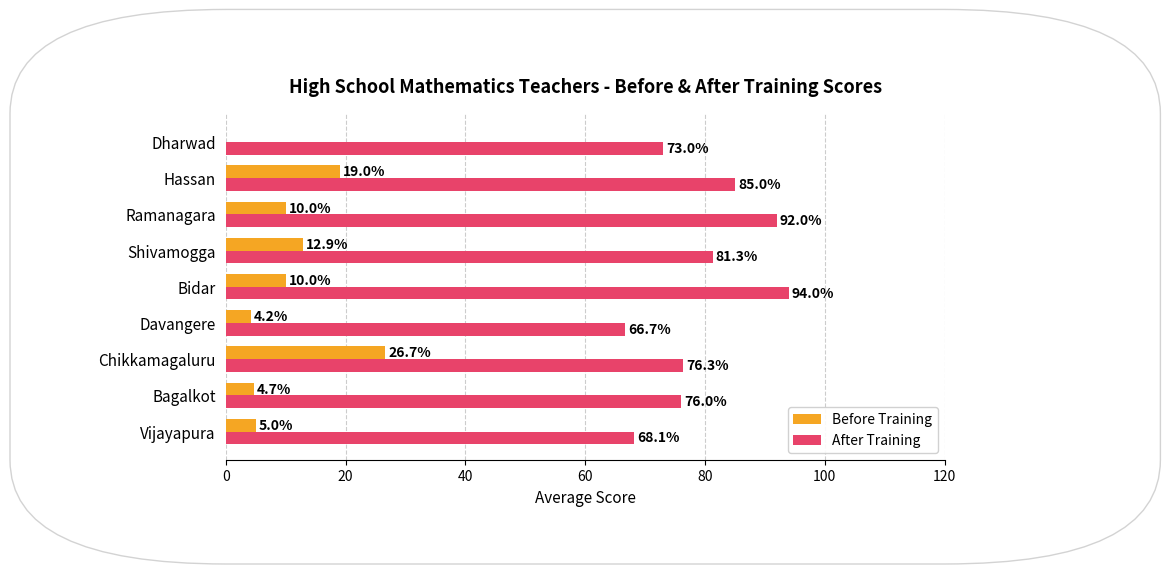

At which label is Before Training closest to 13?

Shivamogga